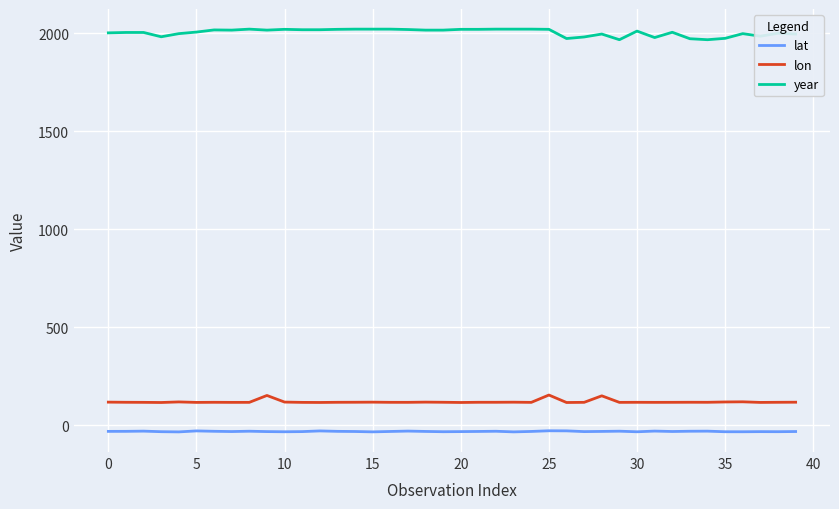

List the series in order of their peak value, highest first.

year, lon, lat